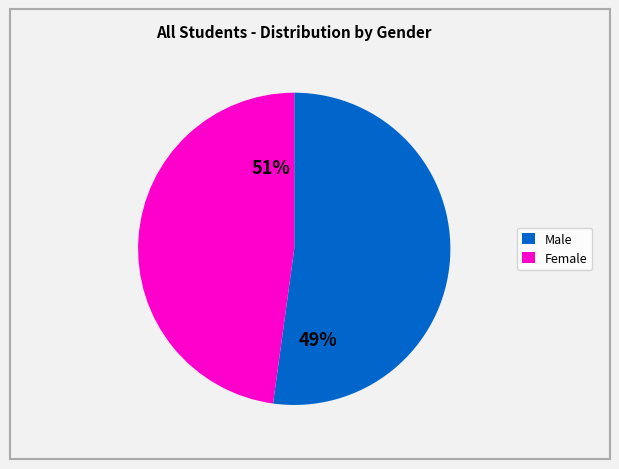

What percentage do Female and Male together represent?

100.0%